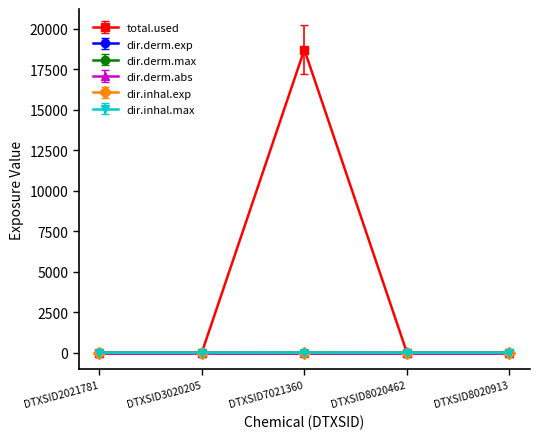

Which series changed the most between DTXSID7021360 and DTXSID8020462?

total.used